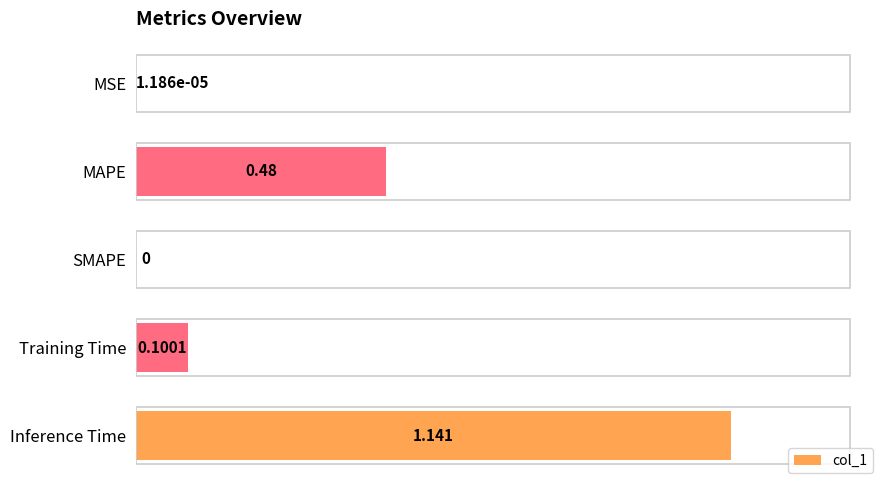

Which has a higher value, MSE or MAPE?

MAPE